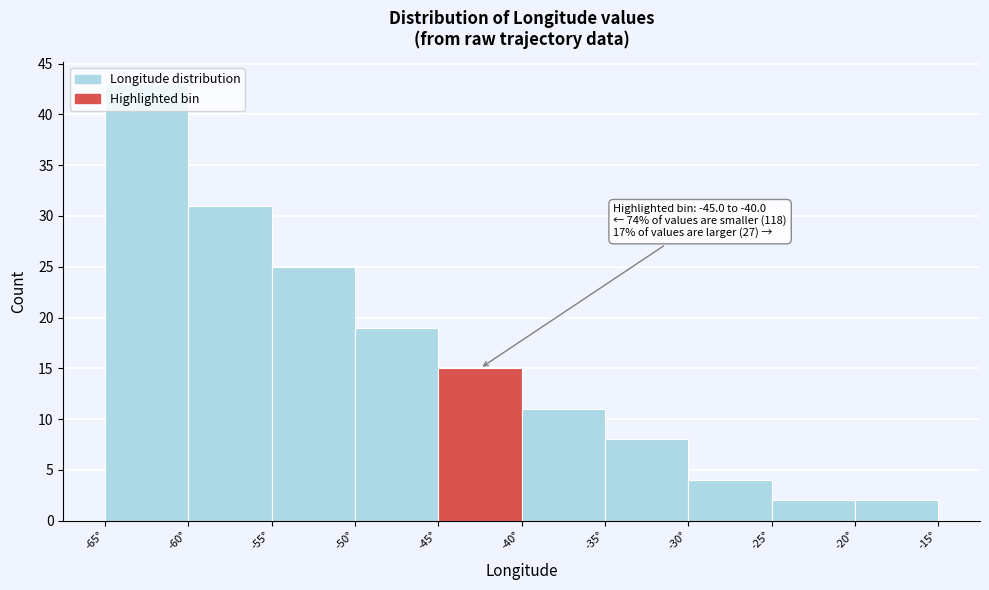

Over which range of the x-axis is the bar tallest?

-65 to -60